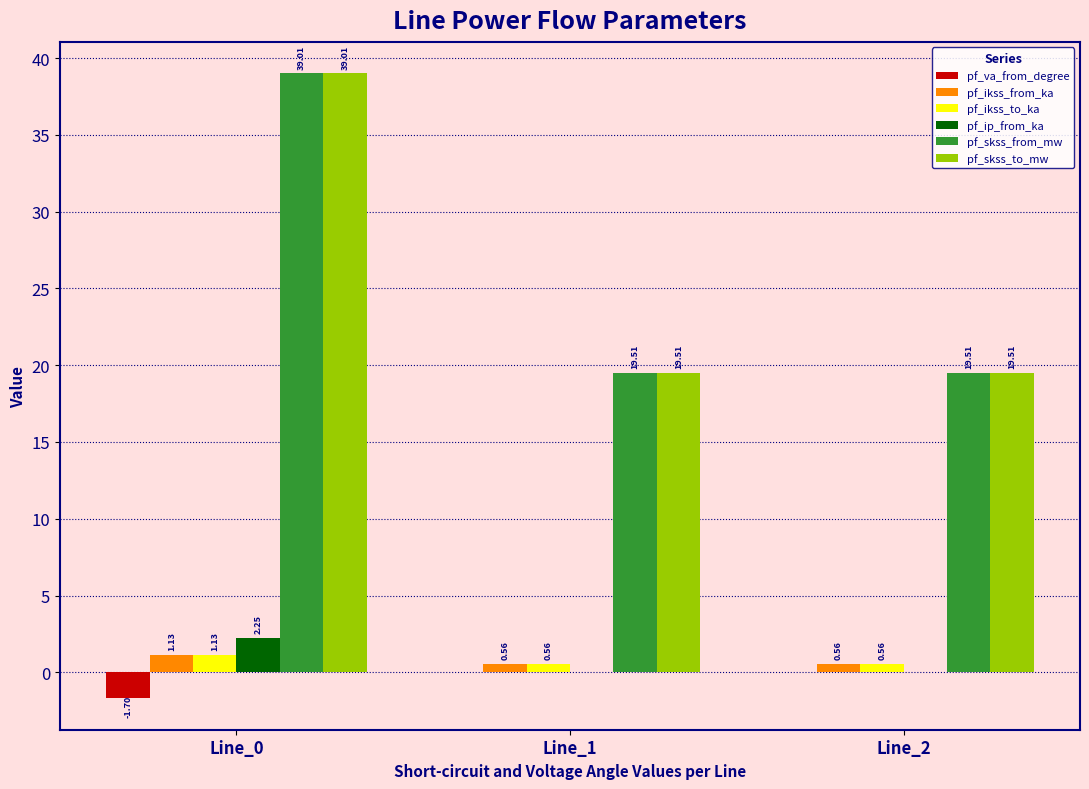

The pf_ip_from_ka series shows 1.4 at Line_1. True or false?

False